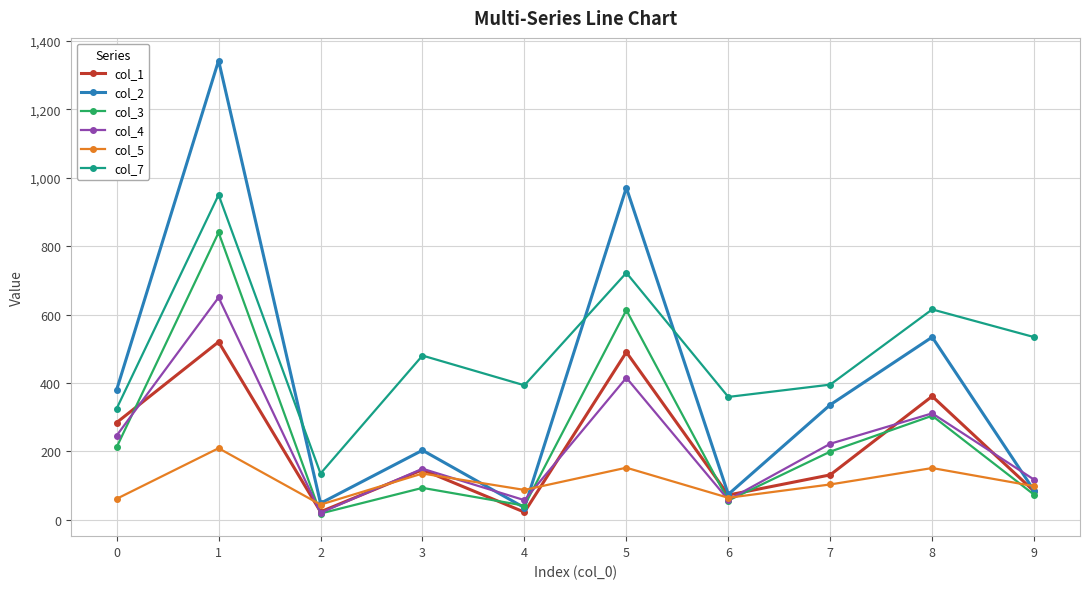

At which label does col_5 reach its minimum?

2